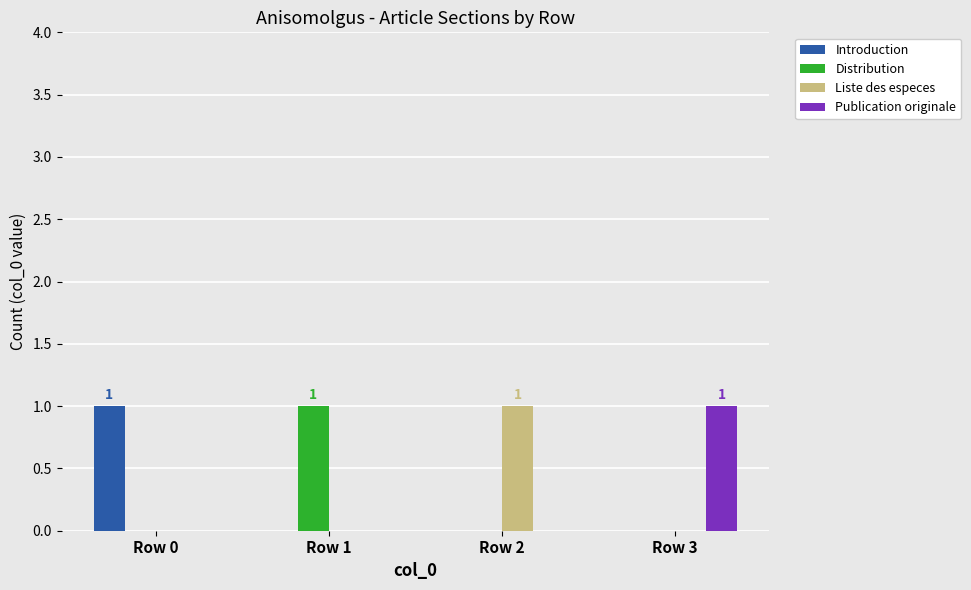

Is it true that Publication originale equals -1 at Row 0?

False